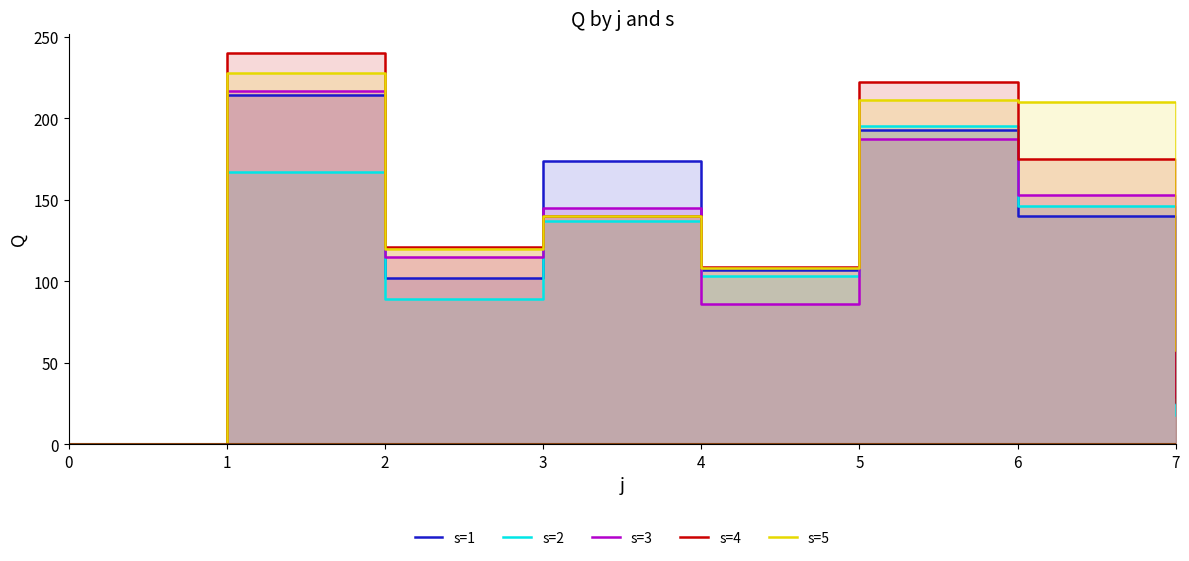

Is it true that s=3 equals 0 at 0?

True